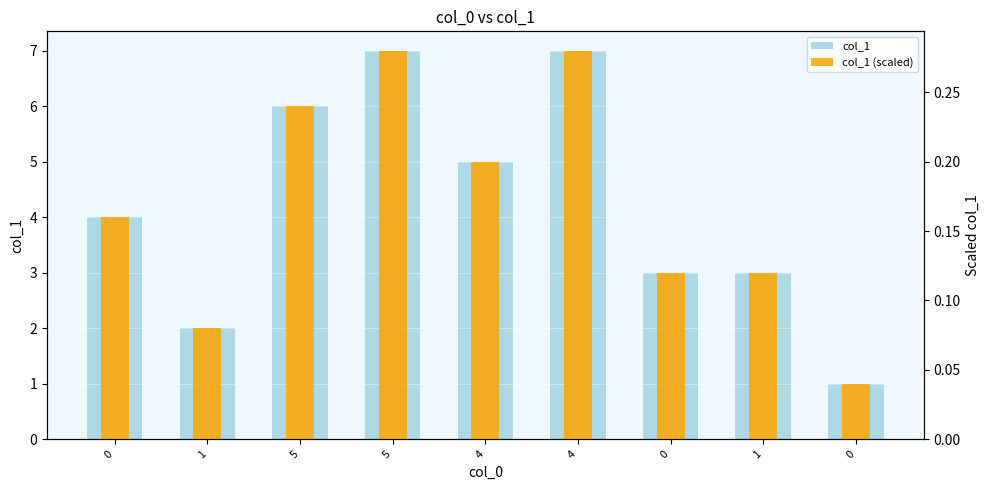

At which category is the sum across all series the highest?

5